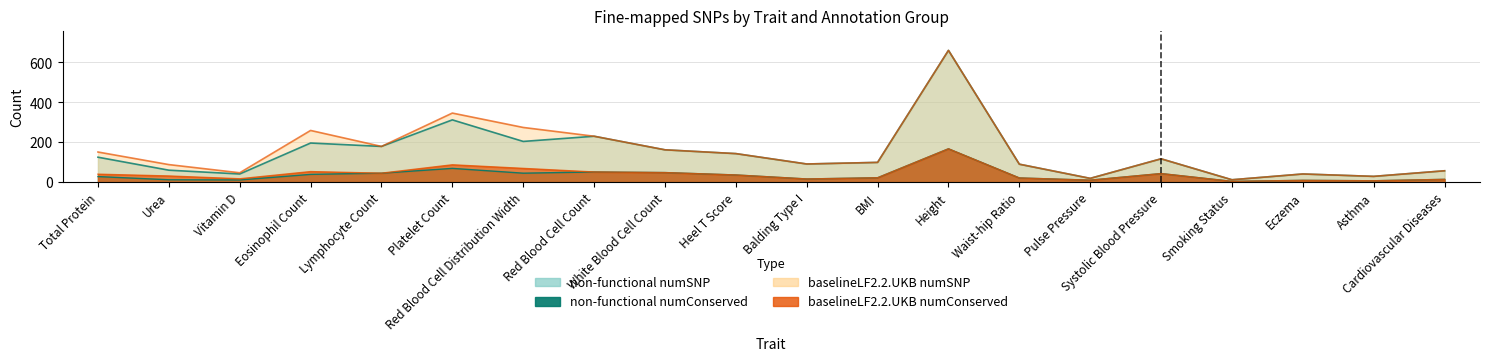

What is the sum of the non-functional numConserved values at Total Protein and Cardiovascular Diseases?

42